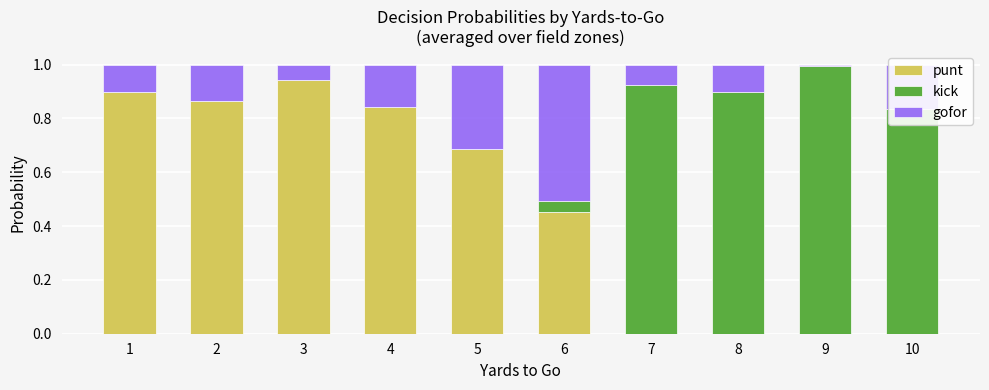

What is the sum of all punt values?

4.7